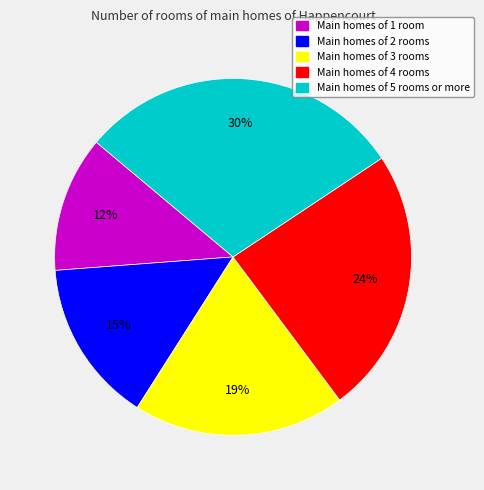

Rank the categories by value from lowest to highest.

Main homes of 1 room, Main homes of 2 rooms, Main homes of 3 rooms, Main homes of 4 rooms, Main homes of 5 rooms or more